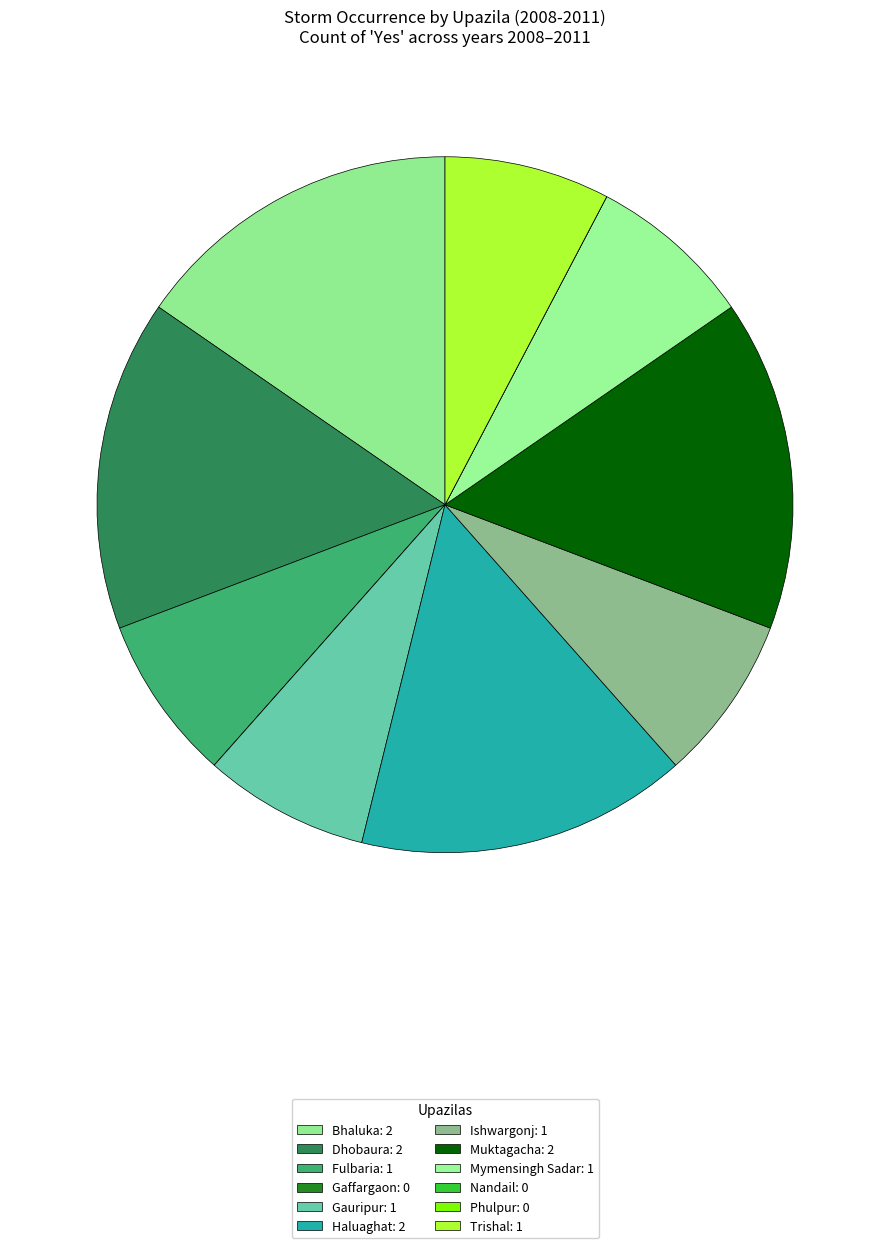

How many segments does this pie chart have?

12